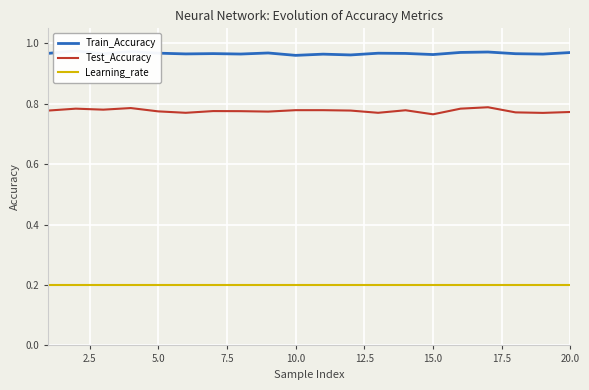

Reading left to right, list all the values displayed in this chart.

Train_Accuracy: 1.0	1.0	1.0	1.0	1.0	1.0	1.0	1.0	1.0	1.0	1.0	1.0	1.0	1.0	1.0	1.0	1.0	1.0	1.0	1.0
Test_Accuracy: 0.8	0.8	0.8	0.8	0.8	0.8	0.8	0.8	0.8	0.8	0.8	0.8	0.8	0.8	0.8	0.8	0.8	0.8	0.8	0.8
Learning_rate: 0.2	0.2	0.2	0.2	0.2	0.2	0.2	0.2	0.2	0.2	0.2	0.2	0.2	0.2	0.2	0.2	0.2	0.2	0.2	0.2